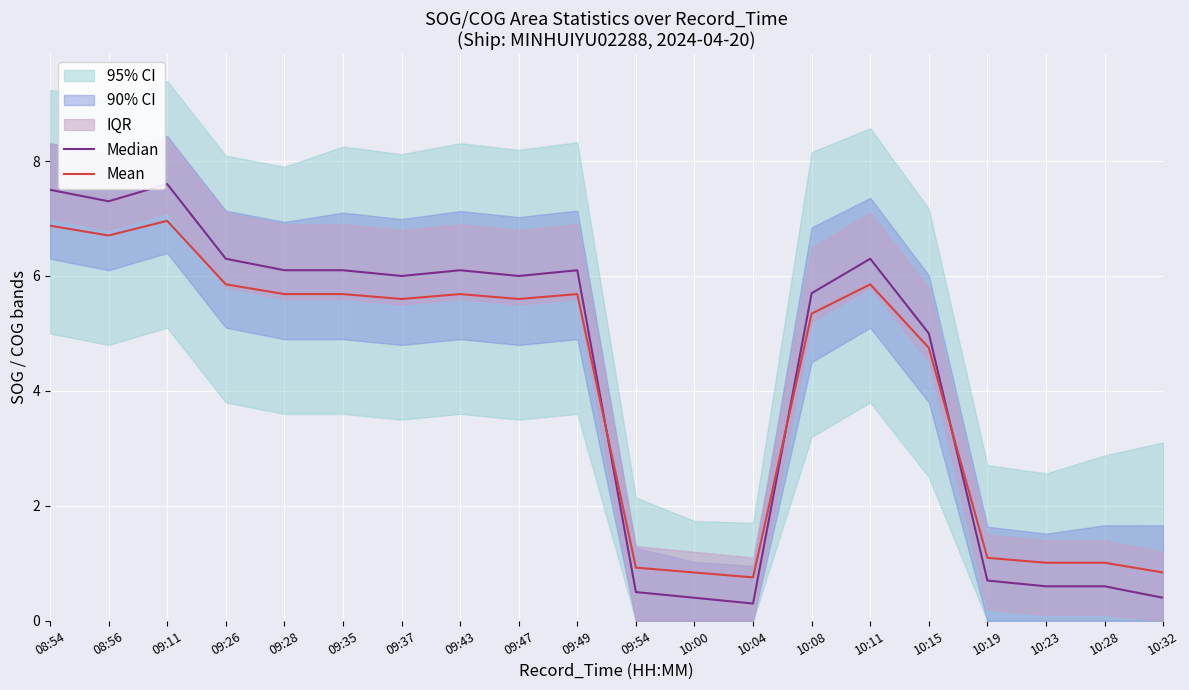

True or false: Median and Mean cross at least once.

True